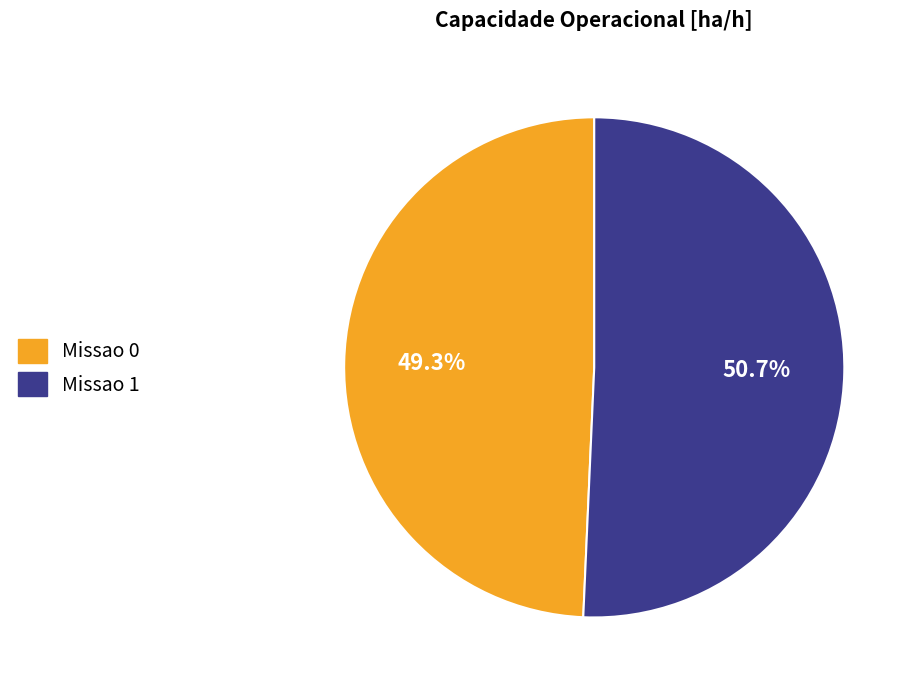

Rank the categories by value from highest to lowest.

Missao 1, Missao 0